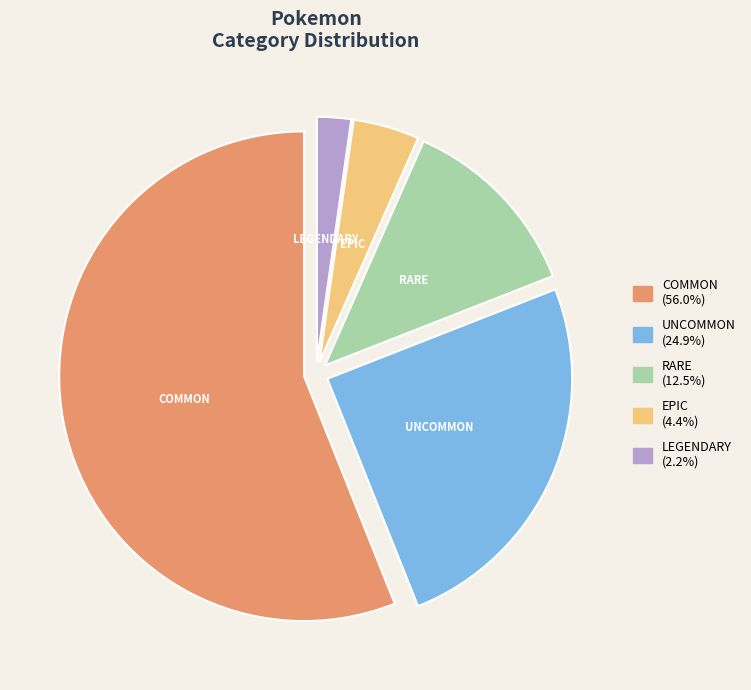

What is the ratio of the value at COMMON to the value at EPIC?

12.9